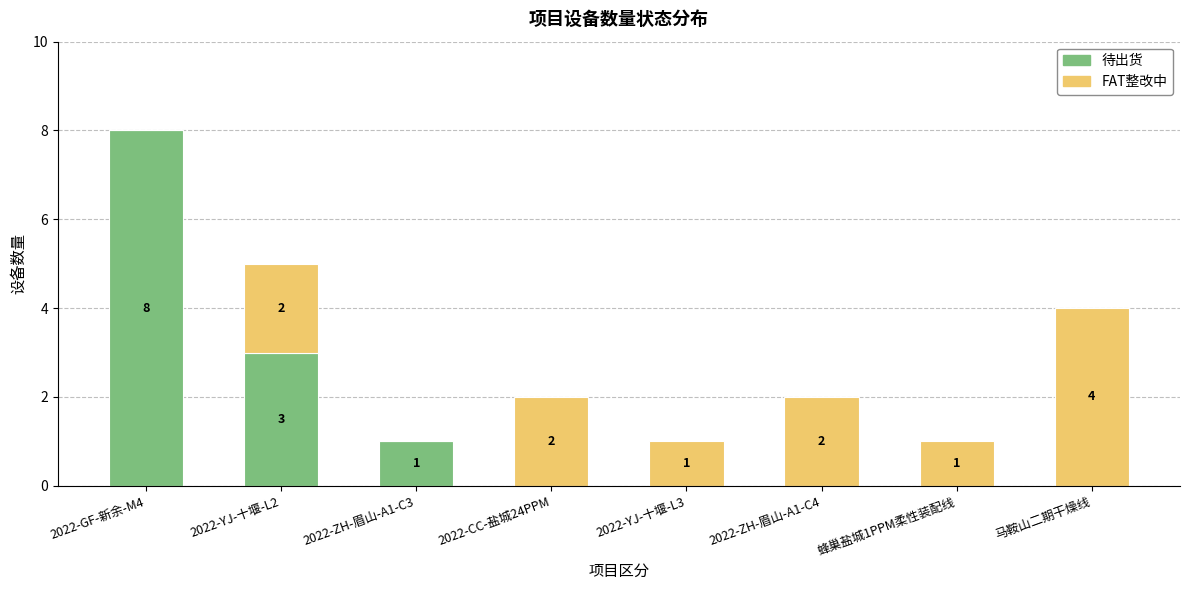

Reading left to right, what are the values for 待出货?

2022-GF-新余-M4=8	2022-YJ-十堰-L2=3	2022-ZH-眉山-A1-C3=1	2022-CC-盐城24PPM=0	2022-YJ-十堰-L3=0	2022-ZH-眉山-A1-C4=0	蜂巢盐城1PPM柔性装配线=0	马鞍山二期干燥线=0